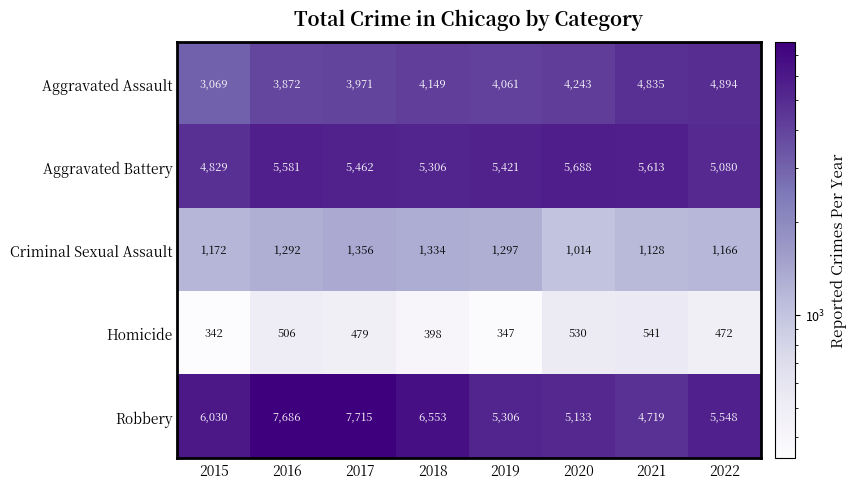

How many series are shown in this chart?

5